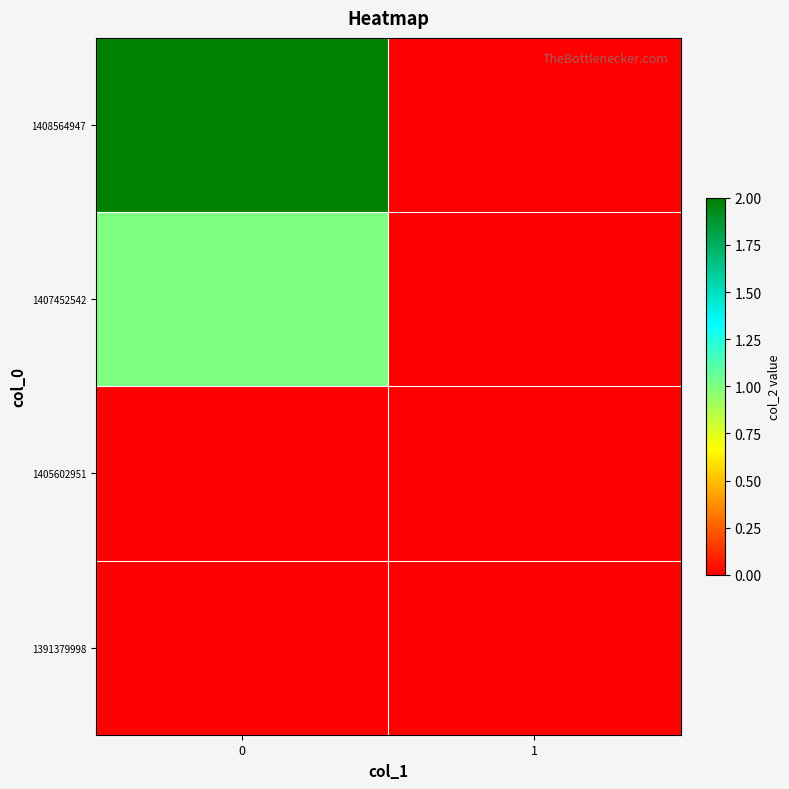

At 0, list the series in order from smallest to largest.

1391379998, 1405602951, 1407452542, 1408564947